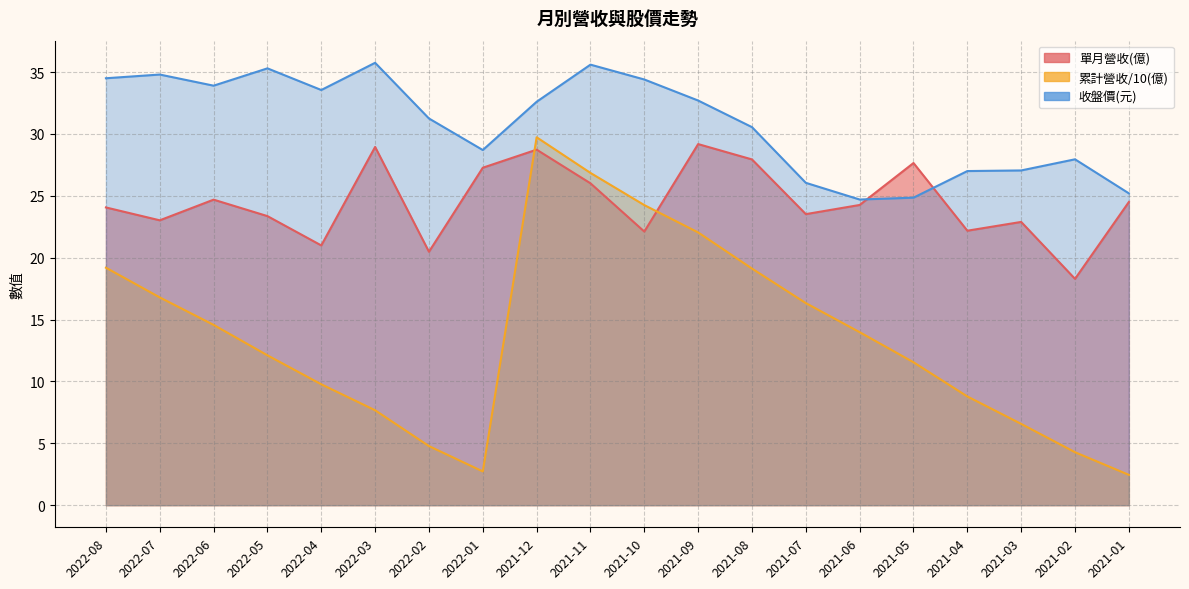

How many interior local valleys does the 單月營收(億) series have?

7